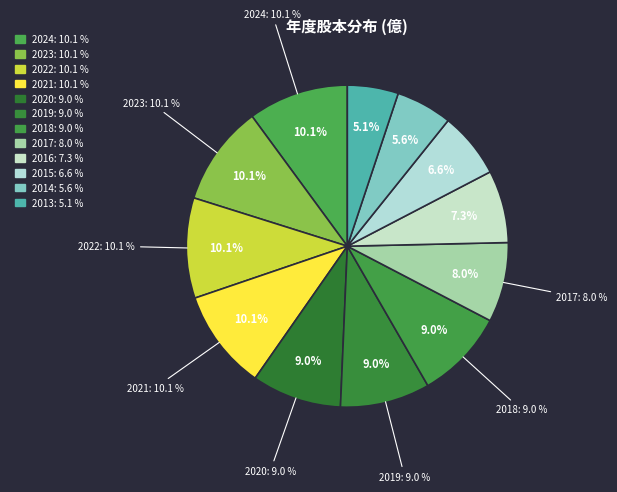

To the nearest percent, what percentage of the pie is 2024?

10%